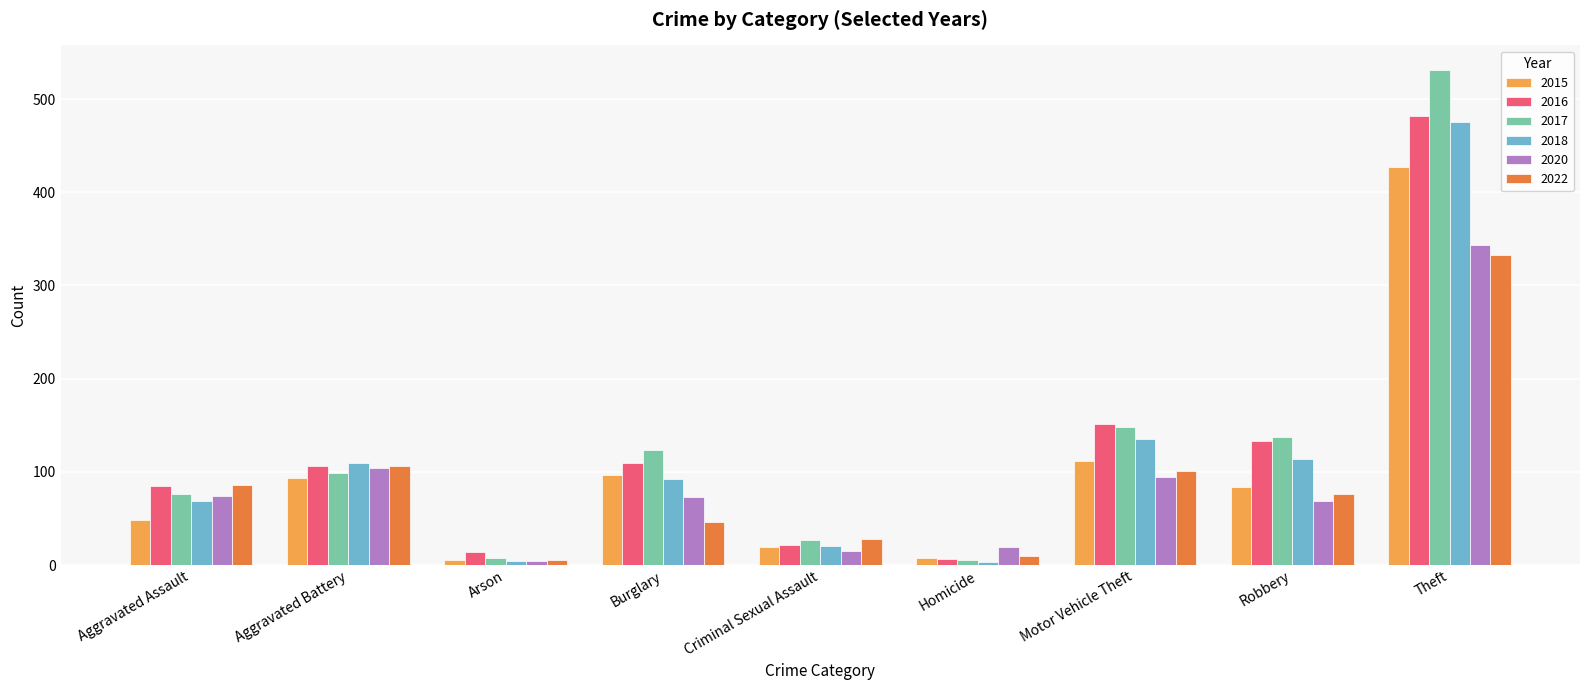

Is it true that 2017 equals 80 at Burglary?

False